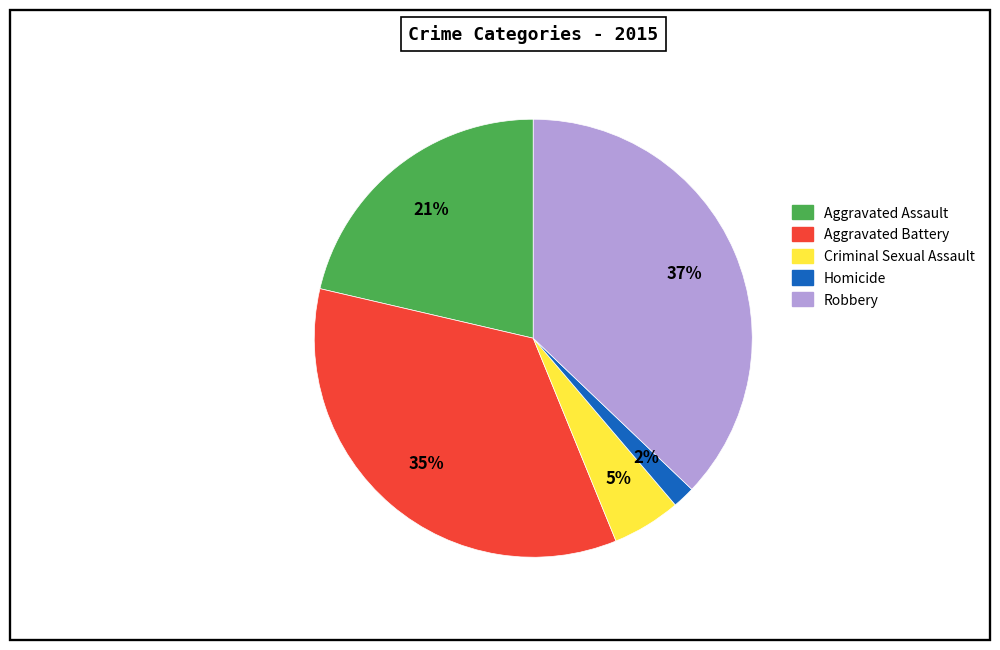

How many segments does this pie chart have?

5